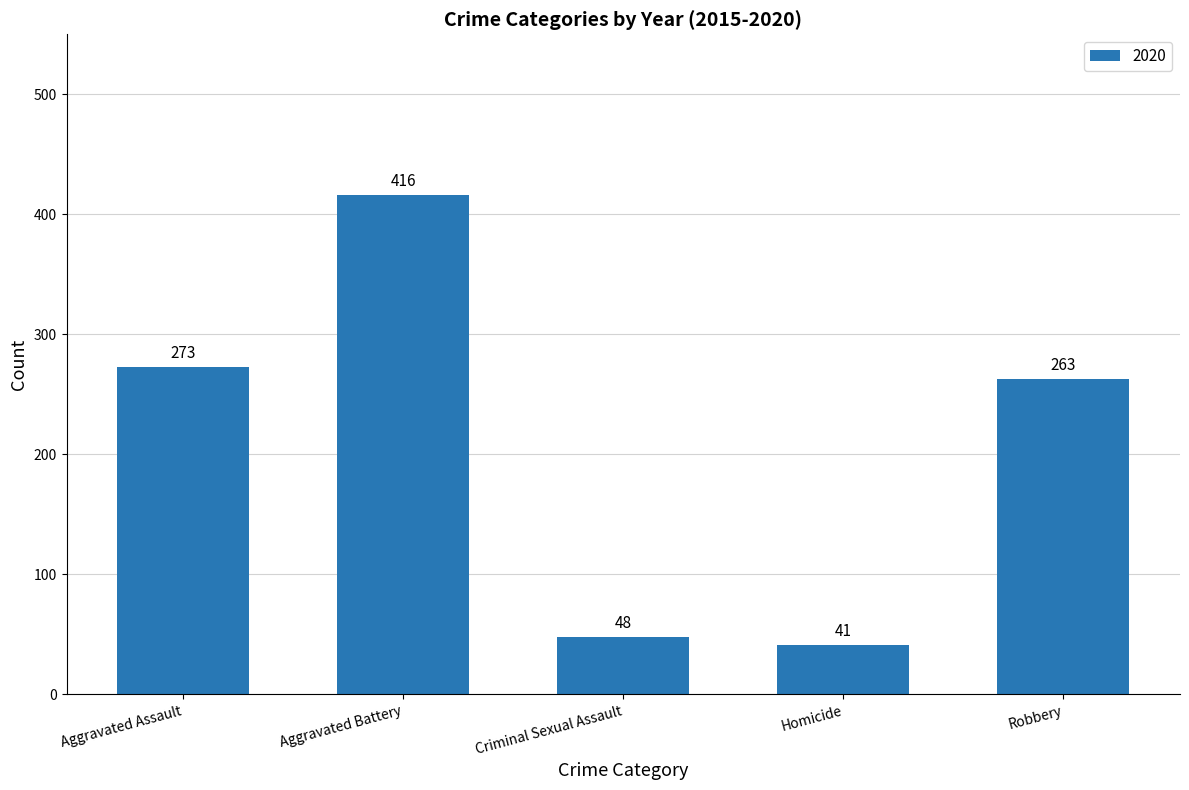

What is the difference between the maximum and minimum values?

375